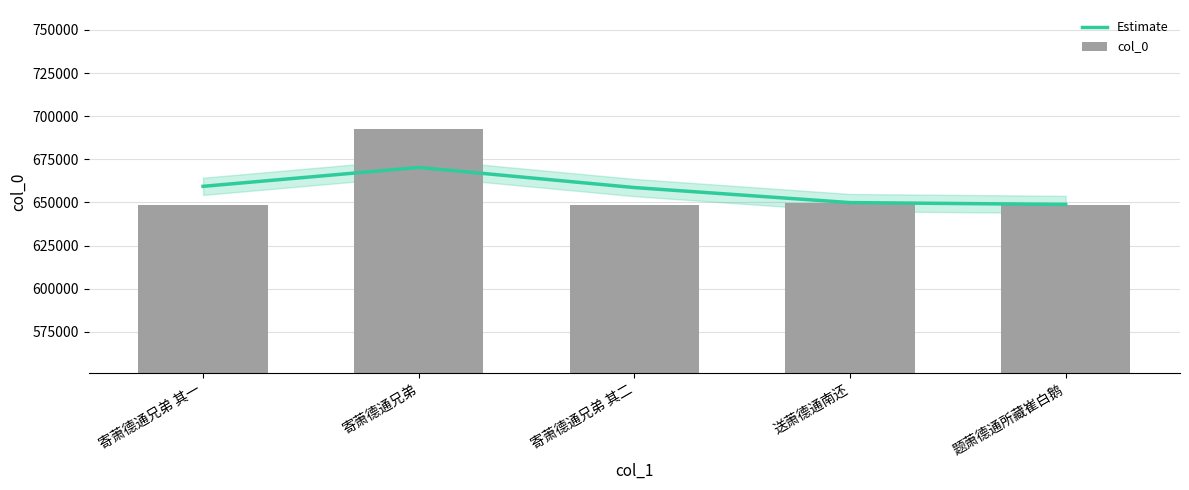

What is the difference between the Estimate values at 题萧德通所藏崔白鹅 and 寄萧德通兄弟 其一?

10506